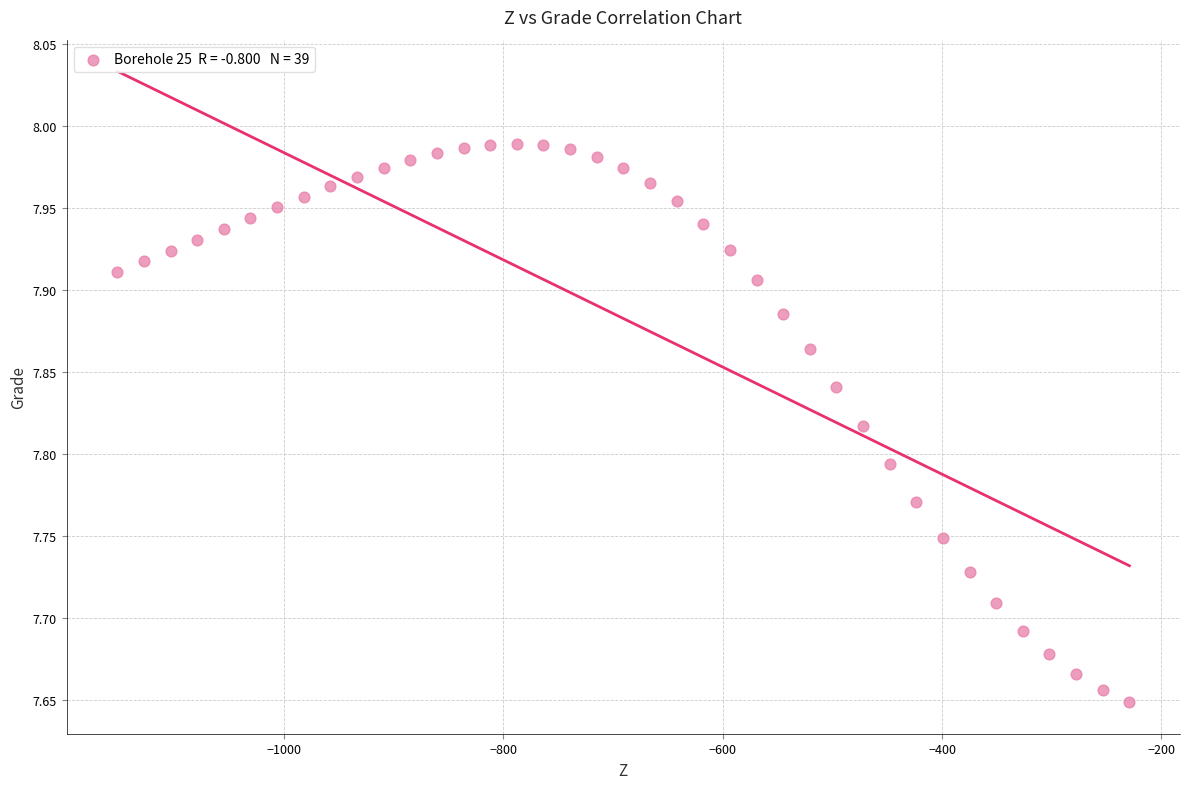

What is the range of Y values (max minus min)?

0.3